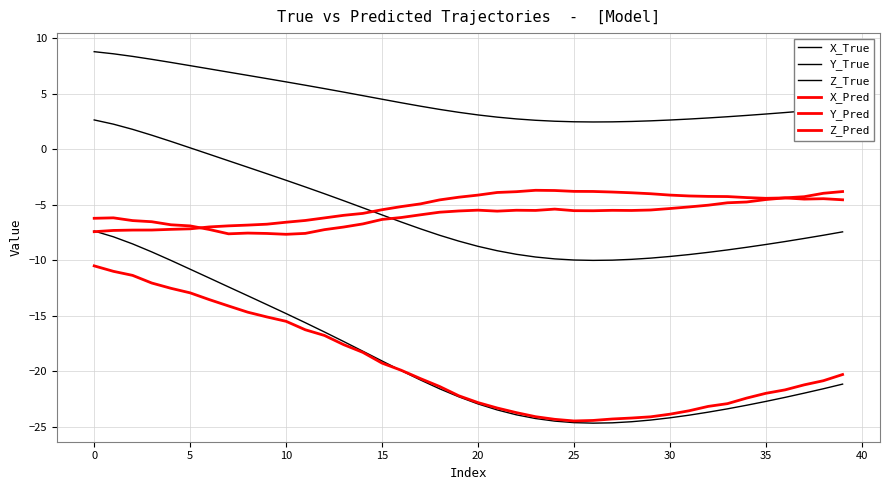

Reading left to right, list all the values displayed in this chart.

X_True: -7.4	-7.9	-8.5	-9.3	-10.0	-10.8	-11.6	-12.4	-13.2	-14.0	-14.8	-15.6	-16.5	-17.3	-18.2	-19.1	-20.0	-20.8	-21.6	-22.3	-22.9	-23.5	-23.9	-24.3	-24.5	-24.6	-24.7	-24.7	-24.6	-24.4	-24.2	-24.0	-23.7	-23.4	-23.1	-22.7	-22.4	-22.0	-21.6	-21.2
Y_True: 8.8	8.6	8.4	8.1	7.8	7.5	7.2	6.9	6.6	6.4	6.1	5.8	5.5	5.1	4.8	4.5	4.2	3.9	3.6	3.3	3.1	2.9	2.7	2.6	2.5	2.5	2.4	2.5	2.5	2.6	2.6	2.7	2.8	2.9	3.0	3.2	3.3	3.4	3.6	3.7
Z_True: 2.6	2.3	1.8	1.3	0.7	0.1	-0.5	-1.0	-1.6	-2.2	-2.8	-3.4	-4.0	-4.6	-5.3	-5.9	-6.6	-7.2	-7.8	-8.3	-8.8	-9.1	-9.5	-9.7	-9.9	-10.0	-10.0	-10.0	-9.9	-9.8	-9.7	-9.5	-9.3	-9.1	-8.8	-8.6	-8.3	-8.0	-7.8	-7.4
X_Pred: -10.5	-11.0	-11.4	-12.1	-12.5	-12.9	-13.6	-14.1	-14.7	-15.1	-15.5	-16.3	-16.8	-17.6	-18.3	-19.3	-19.9	-20.7	-21.4	-22.2	-22.8	-23.3	-23.7	-24.1	-24.3	-24.5	-24.4	-24.3	-24.2	-24.1	-23.9	-23.6	-23.2	-22.9	-22.4	-22.0	-21.7	-21.2	-20.9	-20.3
Y_Pred: -7.4	-7.3	-7.3	-7.3	-7.2	-7.2	-7.0	-6.9	-6.8	-6.8	-6.6	-6.4	-6.2	-6.0	-5.8	-5.5	-5.2	-4.9	-4.6	-4.3	-4.1	-3.9	-3.8	-3.7	-3.7	-3.8	-3.8	-3.9	-3.9	-4.0	-4.1	-4.2	-4.3	-4.3	-4.4	-4.4	-4.4	-4.5	-4.5	-4.6
Z_Pred: -6.2	-6.2	-6.4	-6.5	-6.8	-6.9	-7.2	-7.6	-7.6	-7.6	-7.7	-7.6	-7.3	-7.0	-6.7	-6.3	-6.2	-5.9	-5.7	-5.6	-5.5	-5.6	-5.5	-5.5	-5.4	-5.5	-5.5	-5.5	-5.5	-5.5	-5.3	-5.2	-5.0	-4.8	-4.8	-4.5	-4.4	-4.3	-4.0	-3.8